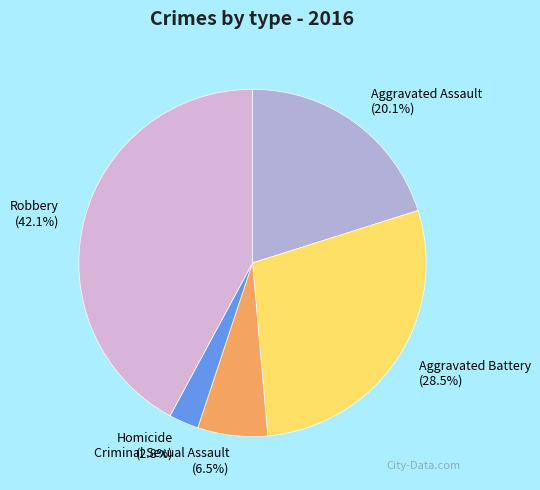

Combined, what portion of the pie is Robbery and Criminal Sexual Assault?

48.6%